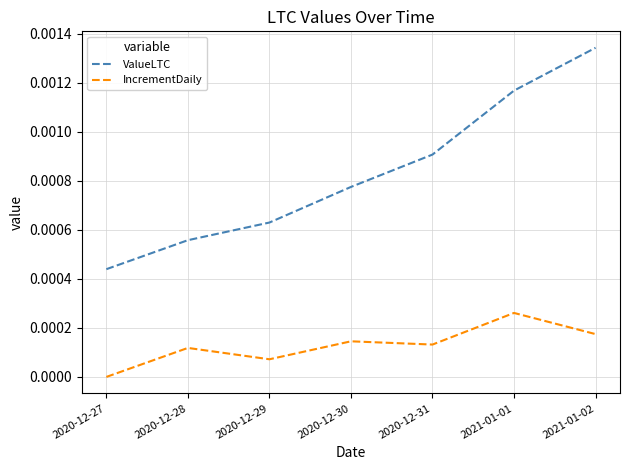

How many lines are shown in the chart?

2